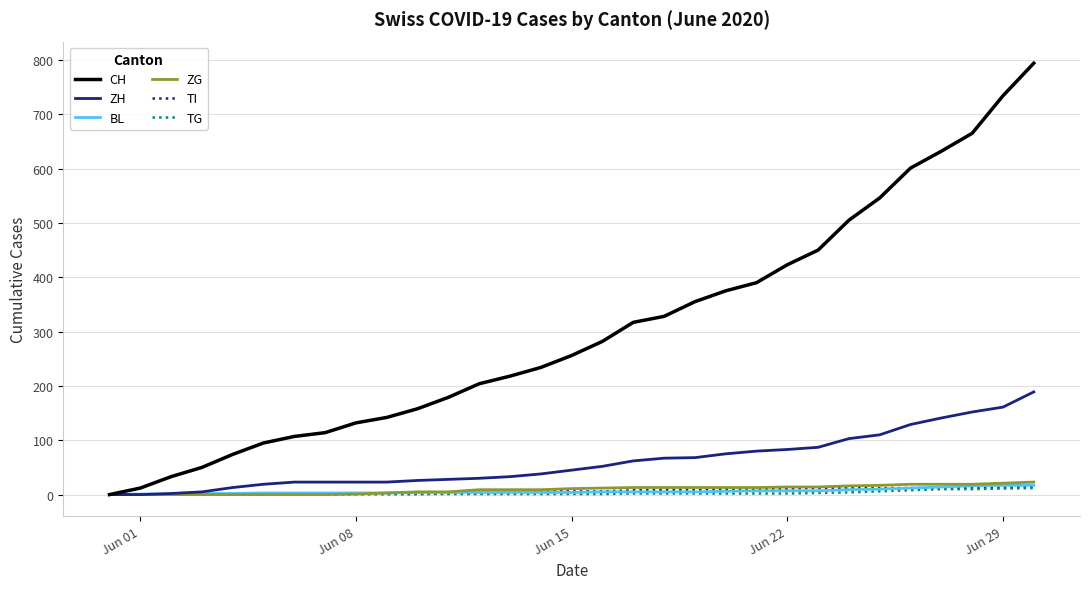

Which series has the largest total across all categories?

CH